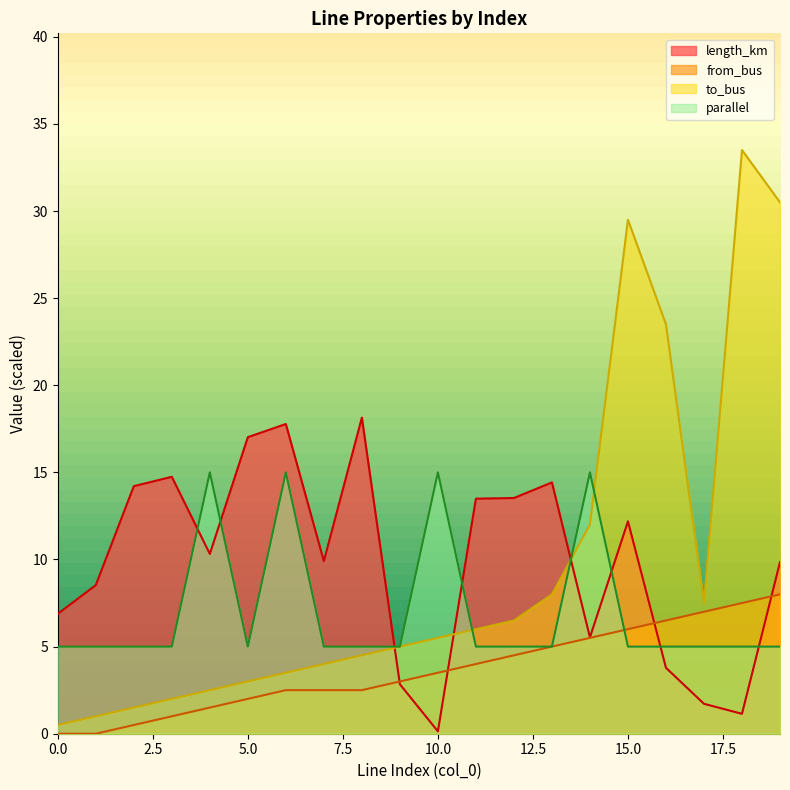

How many lines are shown in the chart?

4